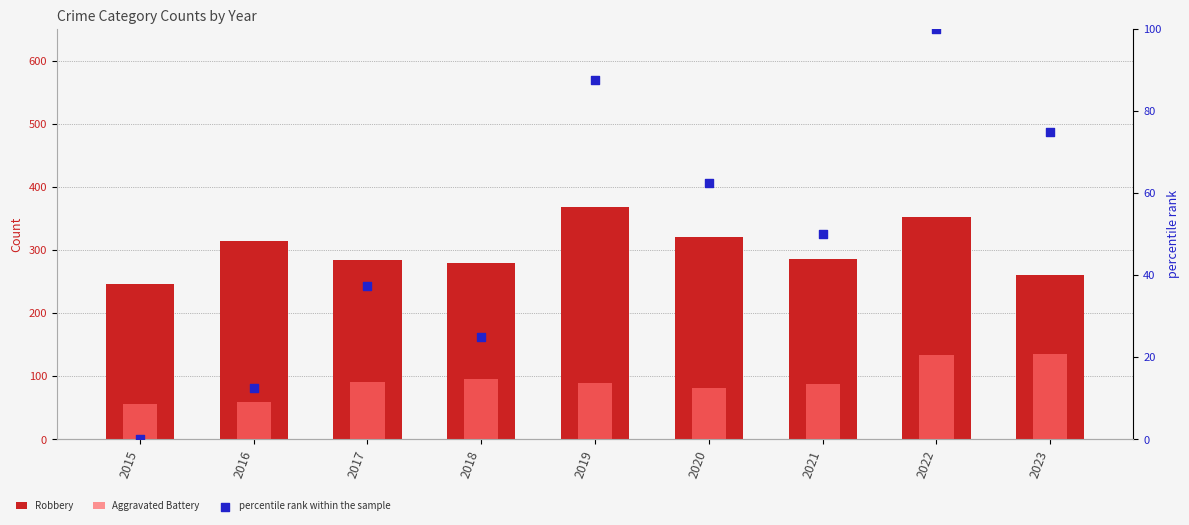

At how many categories does at least one series exceed 52?

9